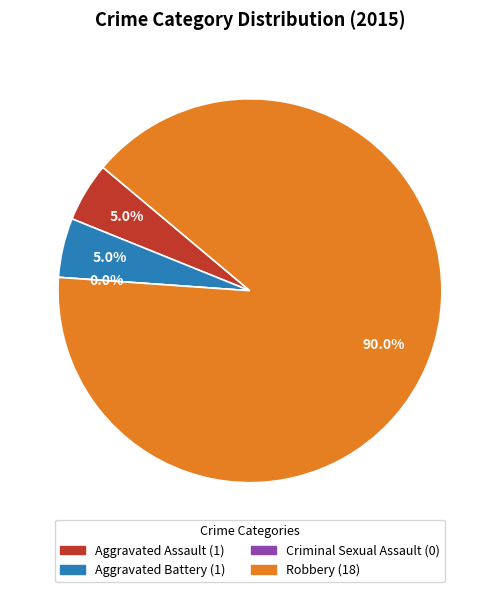

Between Robbery and Criminal Sexual Assault, which is larger?

Robbery